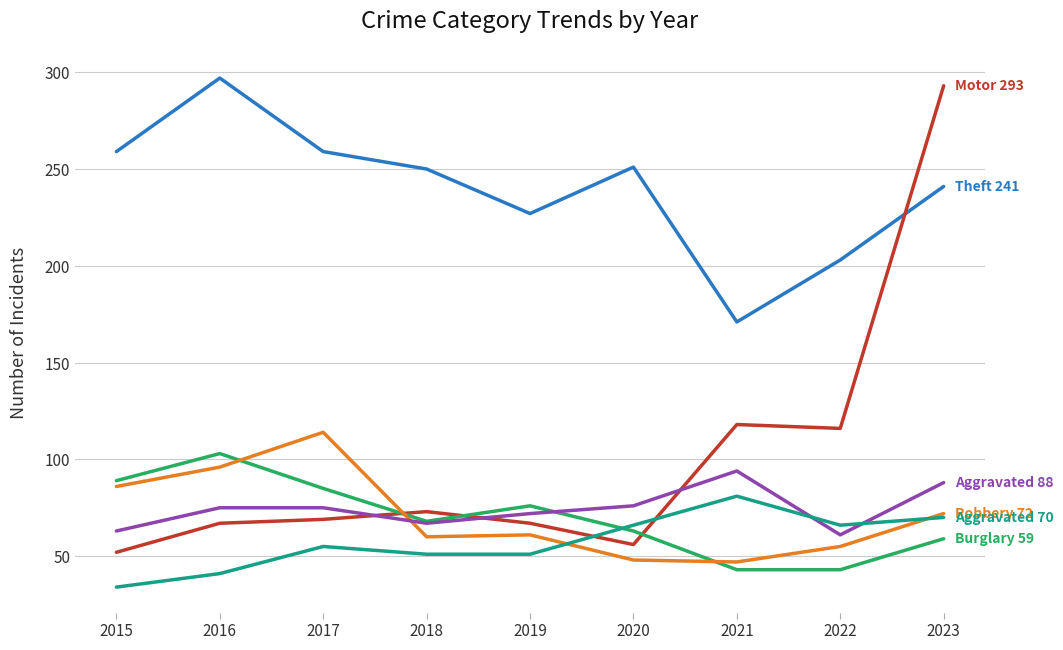

What is the difference between the highest and lowest values at 2017?

204